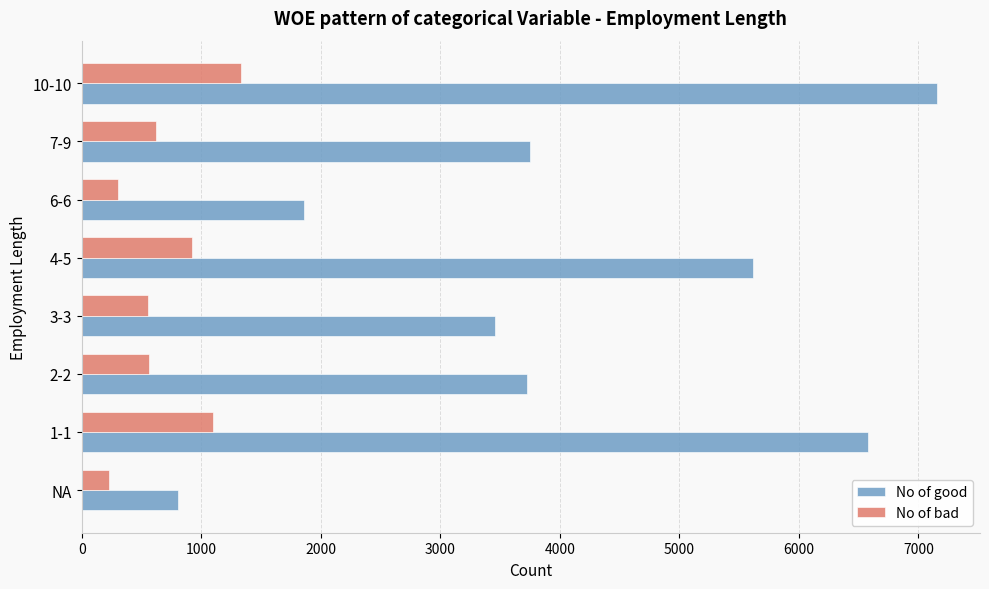

Which label corresponds to the largest value in the chart?

10-10